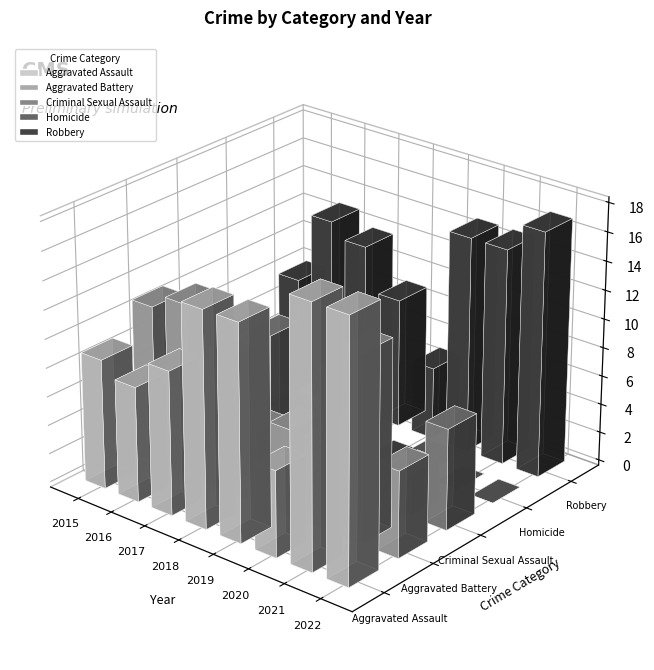

What are all the series names shown in the legend?

Aggravated Assault, Aggravated Battery, Criminal Sexual Assault, Homicide, Robbery